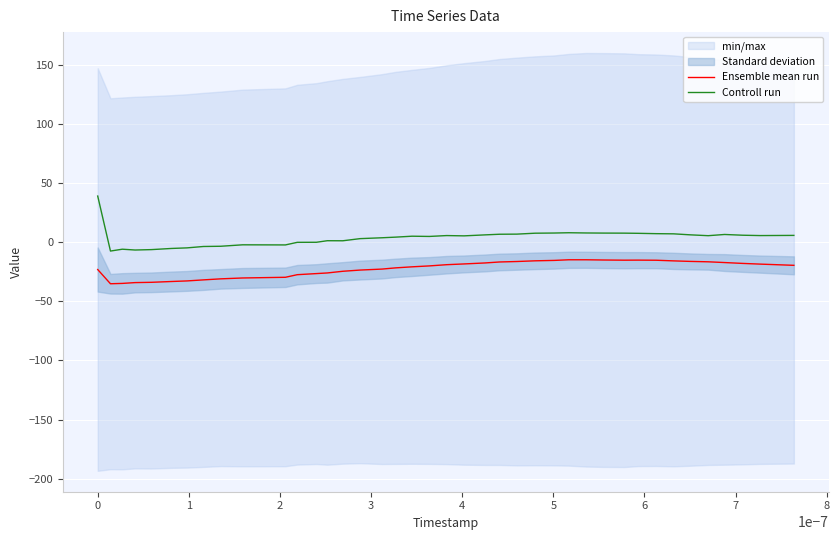

True or false: Controll run and Ensemble mean run intersect in this chart.

False